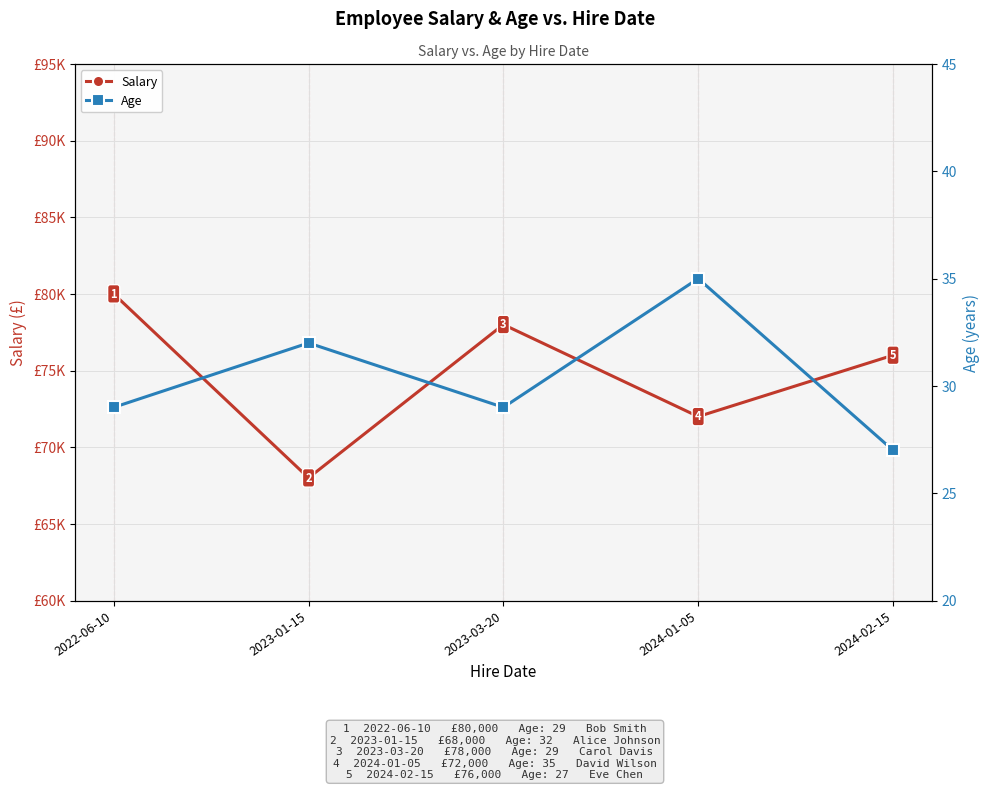

Is the value of Age at 2024-01-05 greater than the value of Salary at 2022-06-10?

No